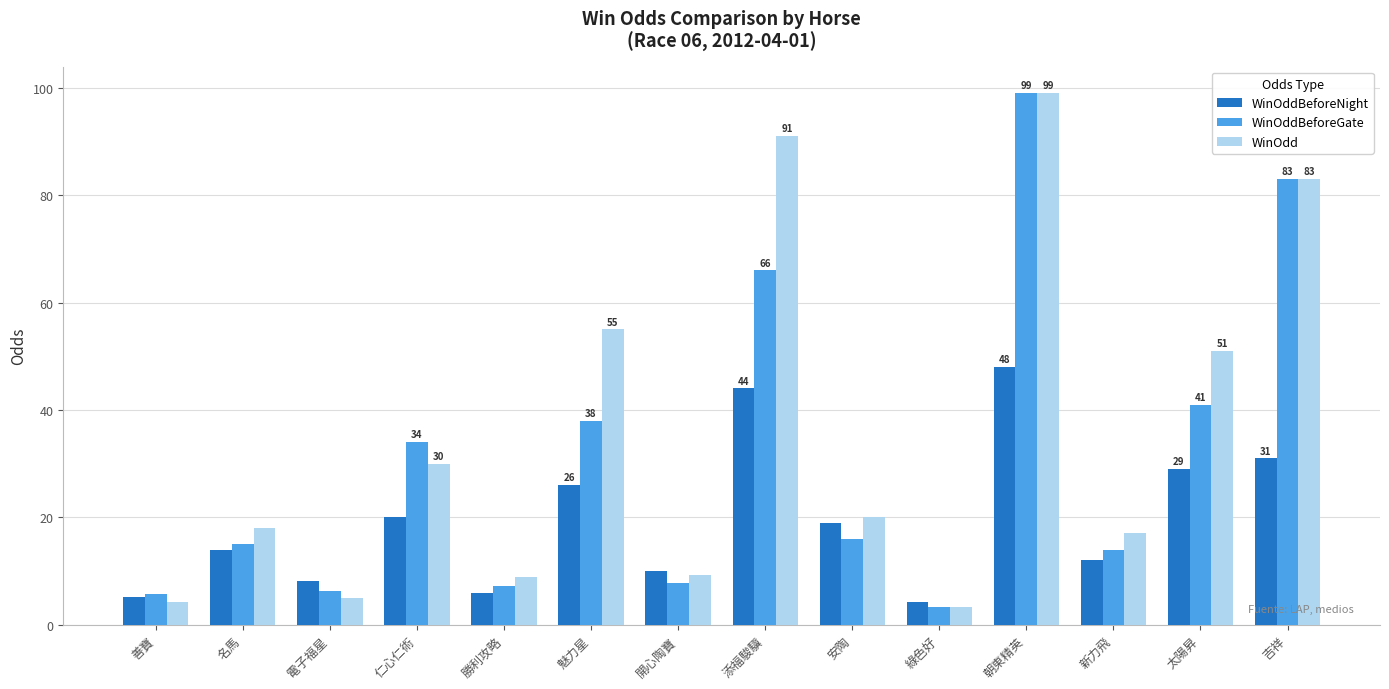

At 太陽昇, list the series in order from largest to smallest.

WinOdd, WinOddBeforeGate, WinOddBeforeNight